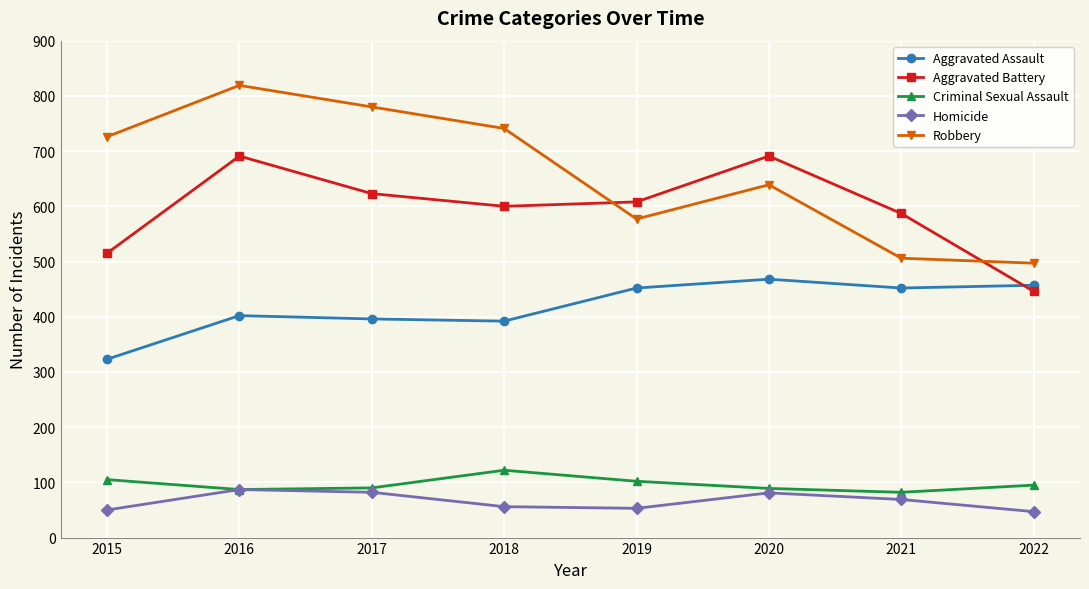

True or false: Homicide and Robbery cross at least once.

False